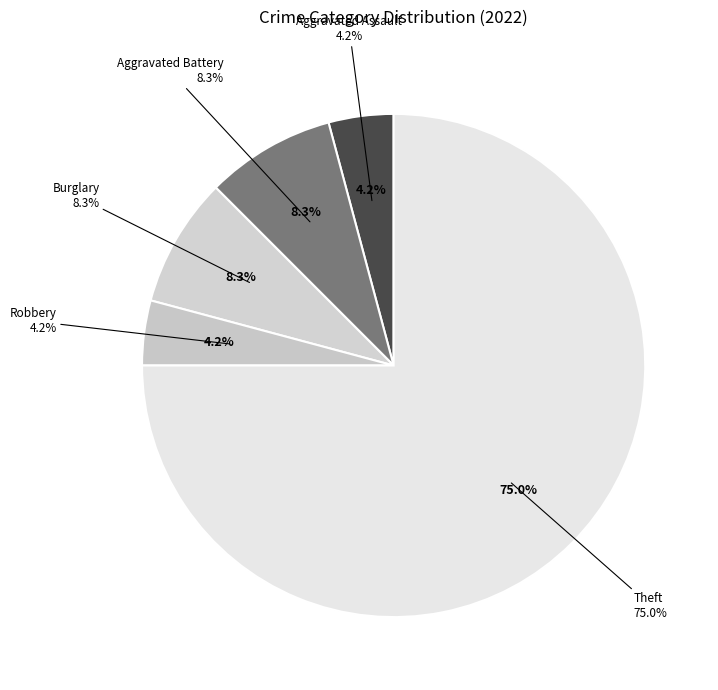

Which slice represents more than half of the pie?

Theft